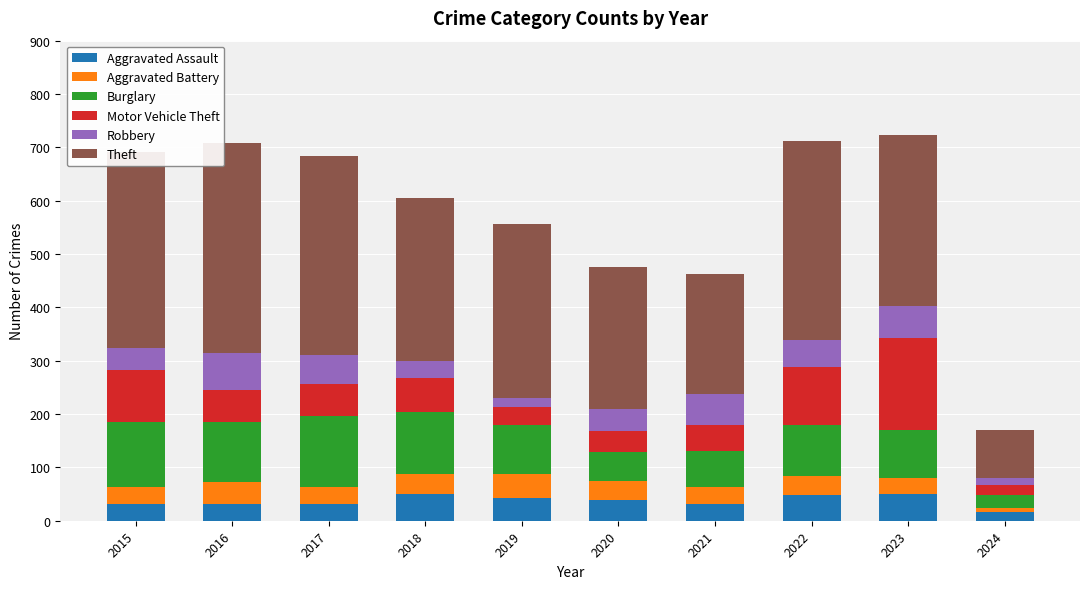

What is the total value across all series at 2022?

711